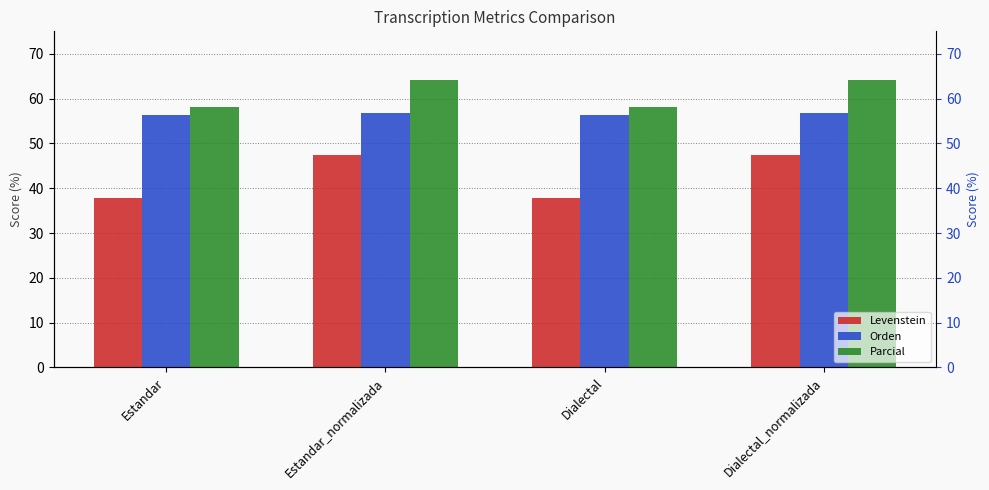

What is the difference between the second highest and second lowest values in the Orden series?

0.4